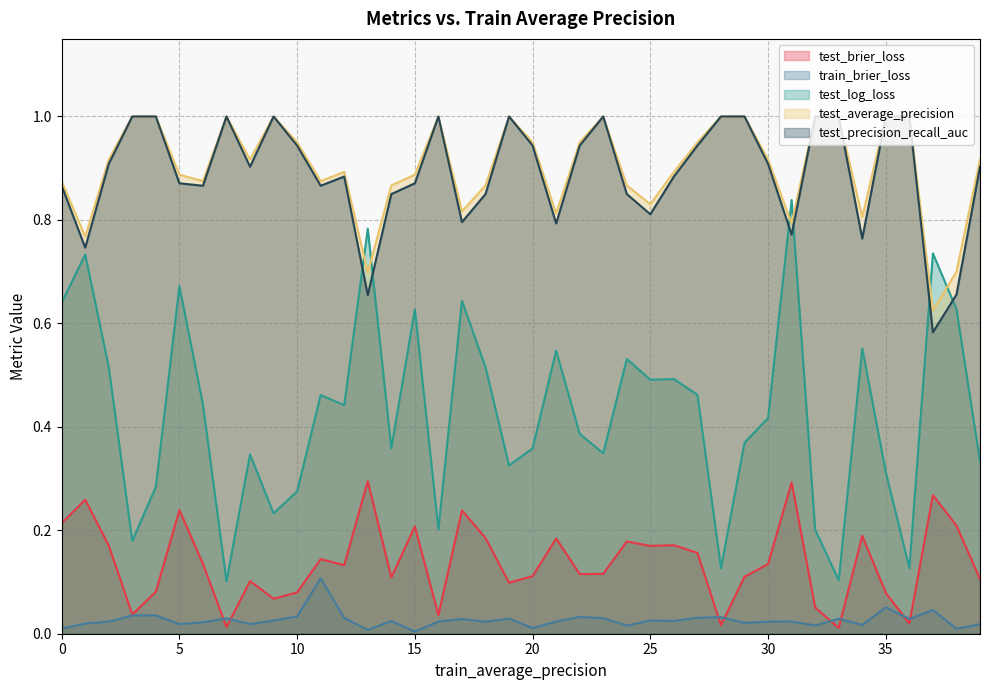

True or false: test_precision_recall_auc and test_brier_loss cross at least once.

False